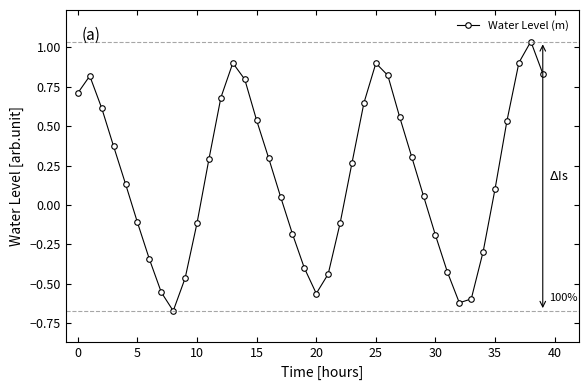

What is the sum of all values?

7.1